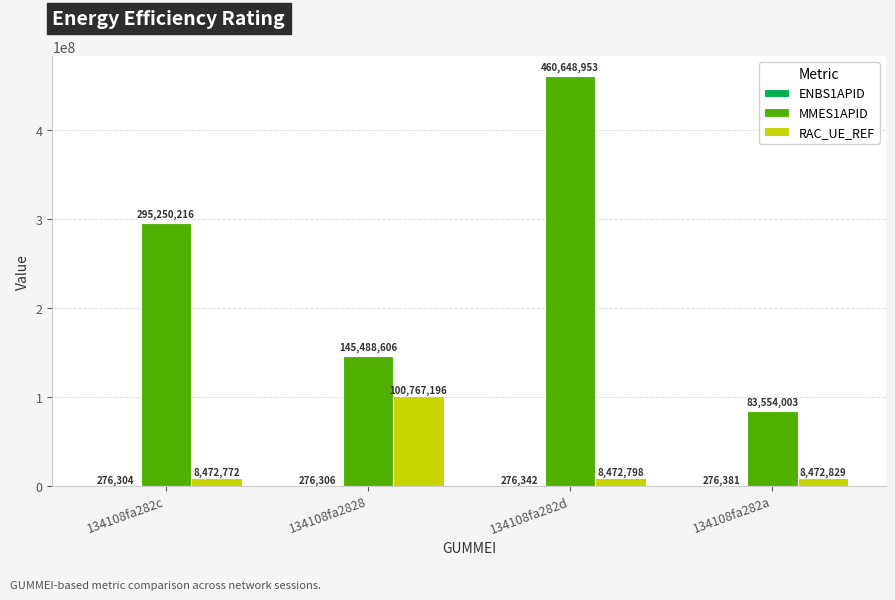

Between 134108fa2828 and 134108fa282d, which series saw the biggest shift?

MMES1APID